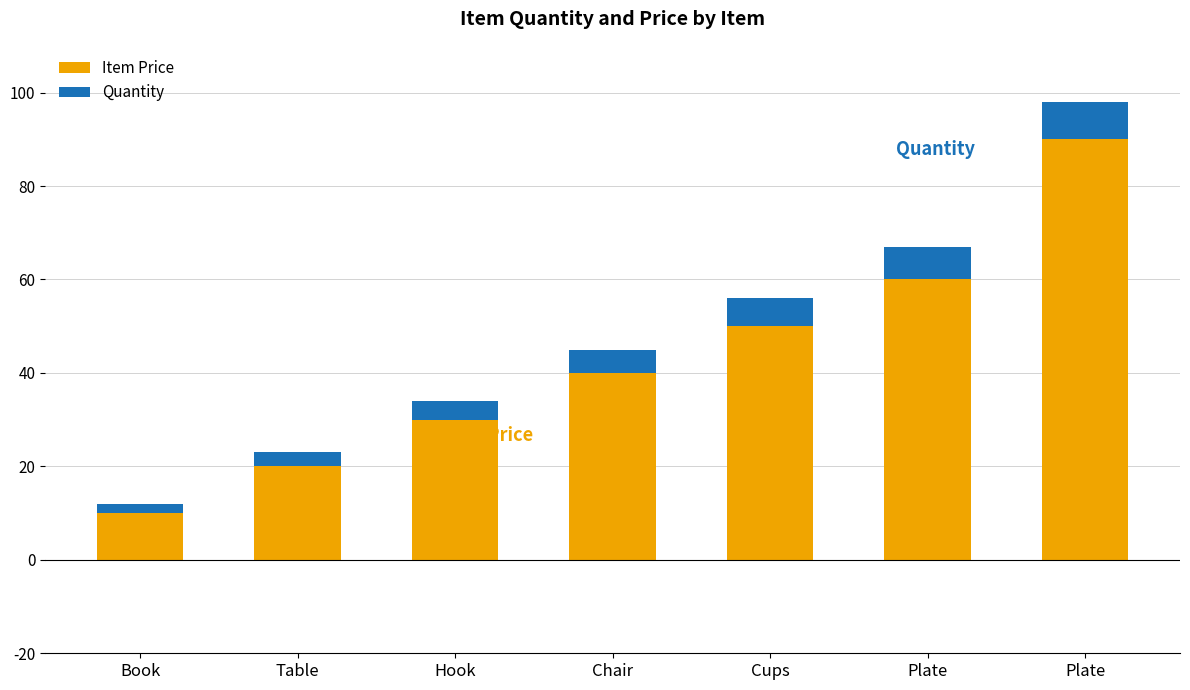

Are the bars horizontal?

No